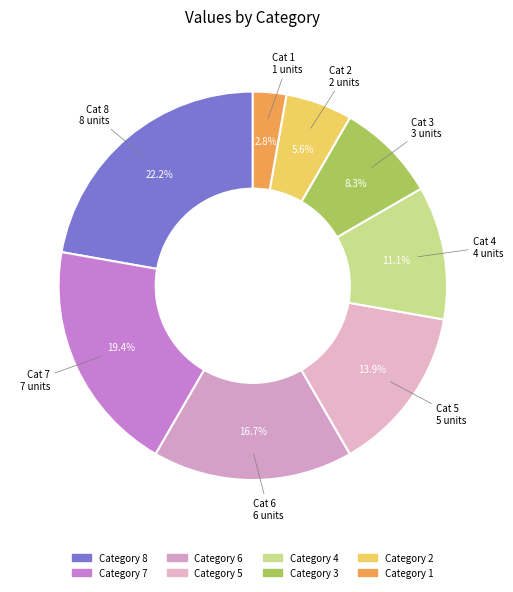

How many segments does this pie chart have?

8